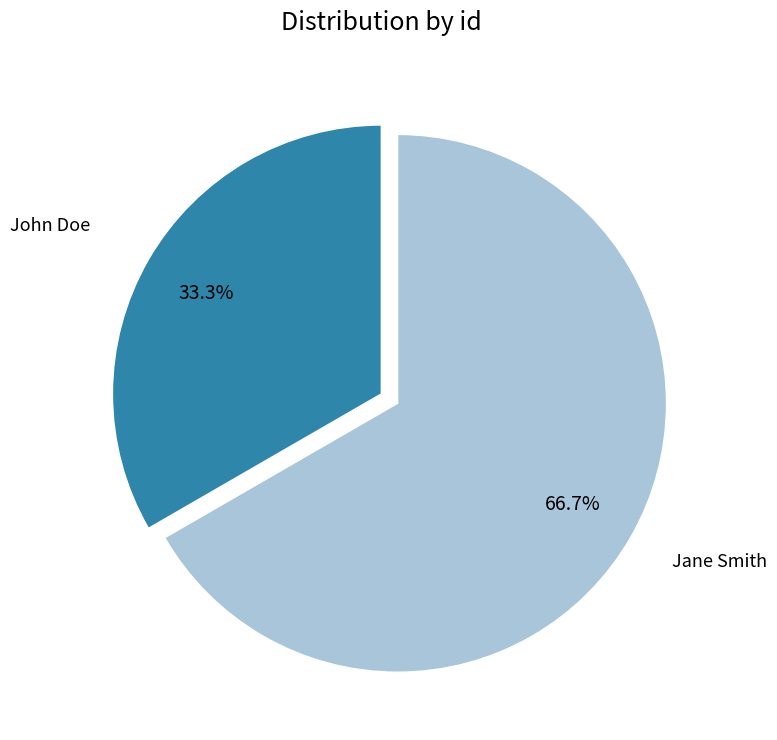

Which slice is the largest?

Jane Smith